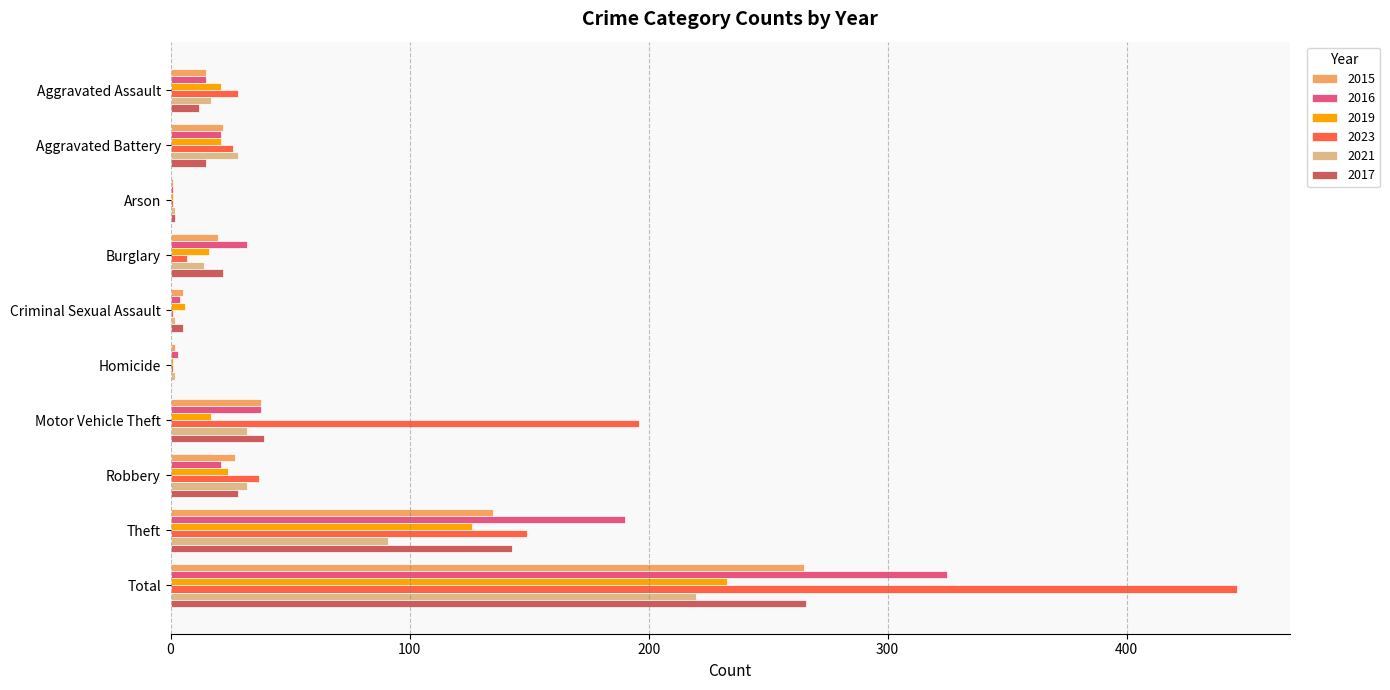

What is the sum of the 2019 values at Criminal Sexual Assault and Theft?

132